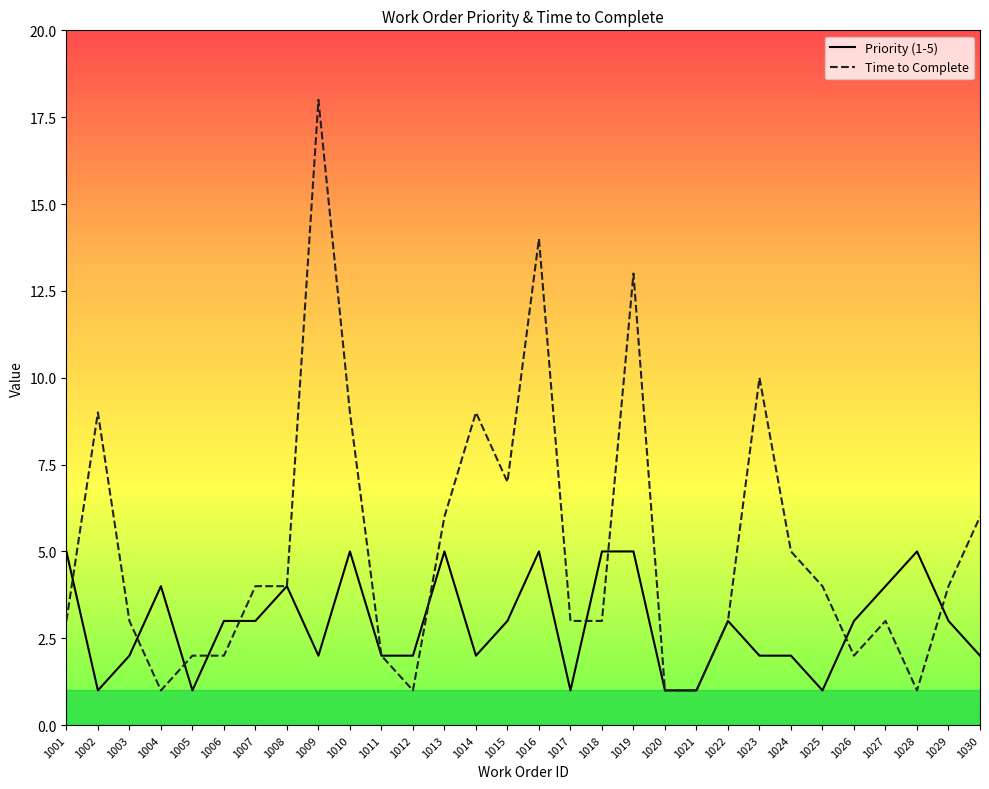

What is the greatest value displayed?

18